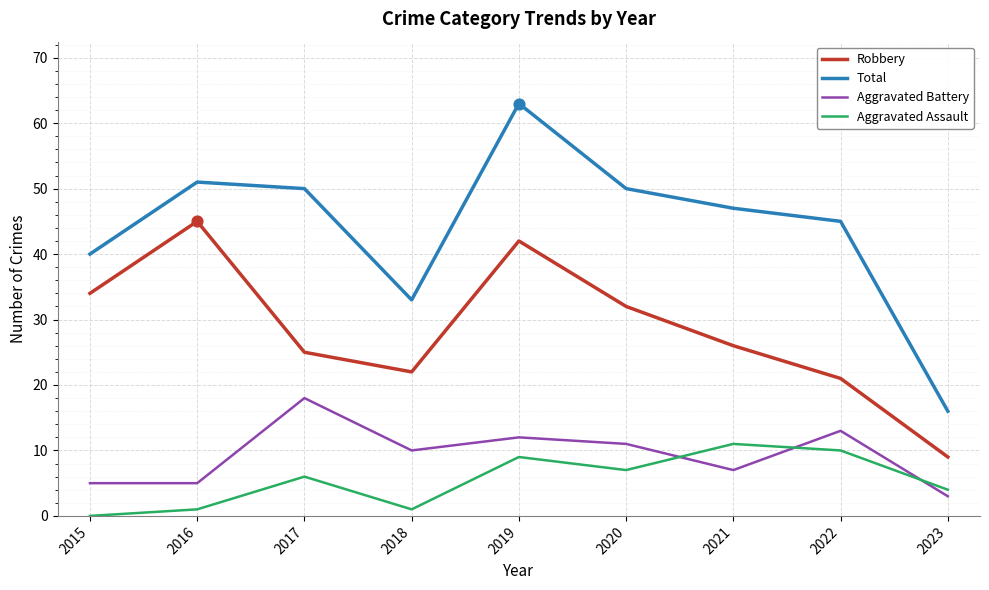

What is the total value across all series at 2021?

91